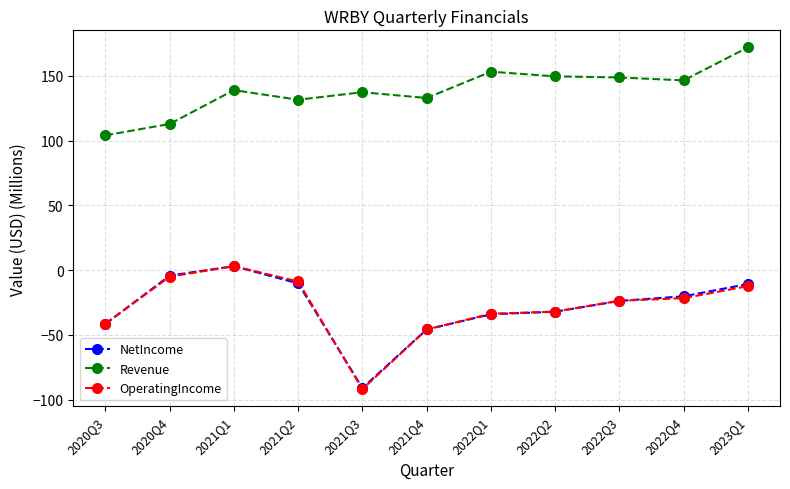

Which category has the lowest value in the Revenue series?

2020Q3